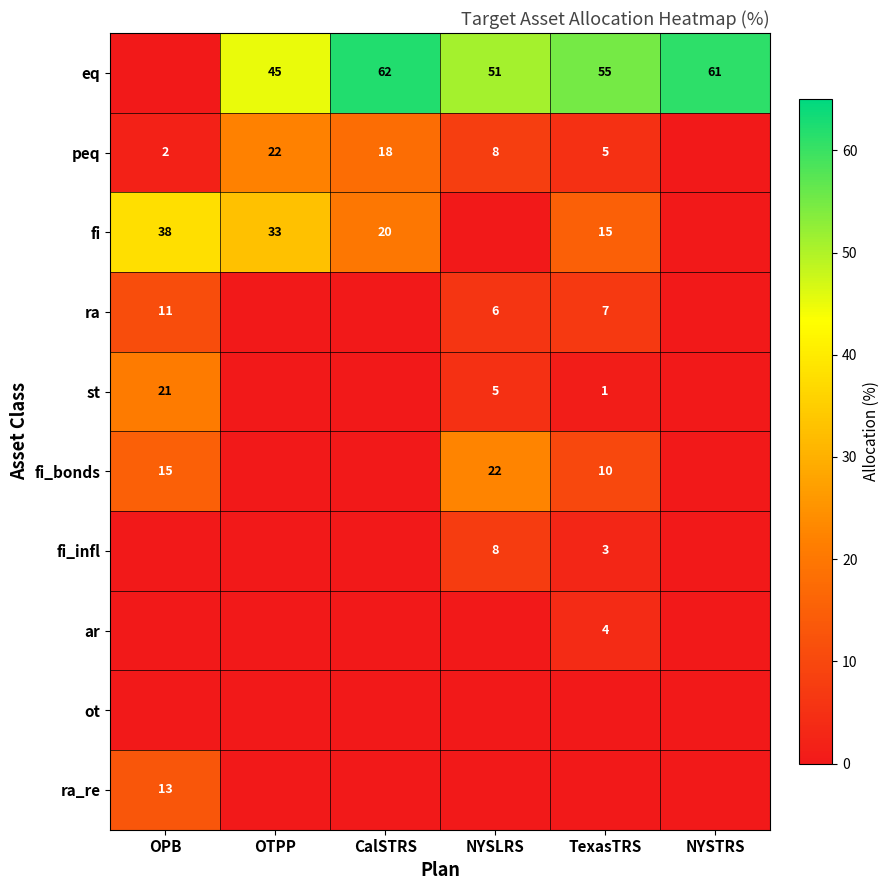

Is the value of ra_re at OPB greater than the value of fi_bonds at OPB?

No